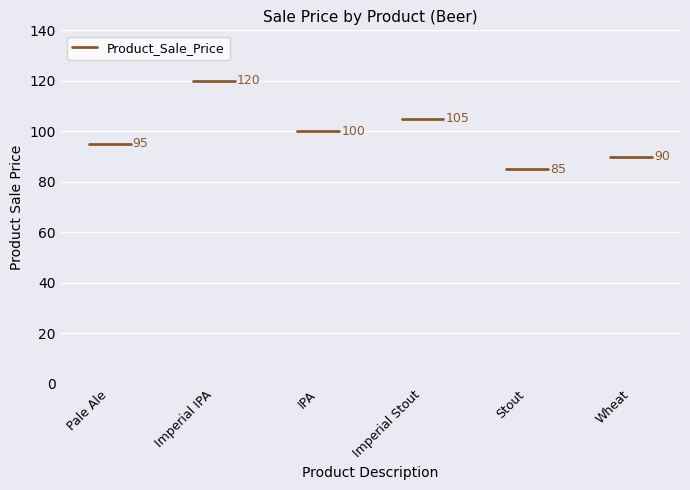

What is the change in value from Imperial Stout to Wheat?

-15